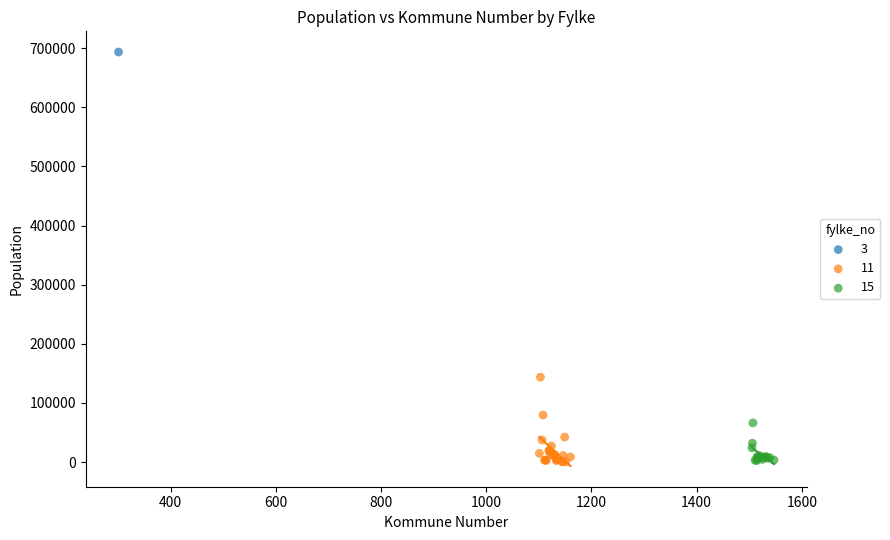

What are all the series names shown in the legend?

3, 11, 15